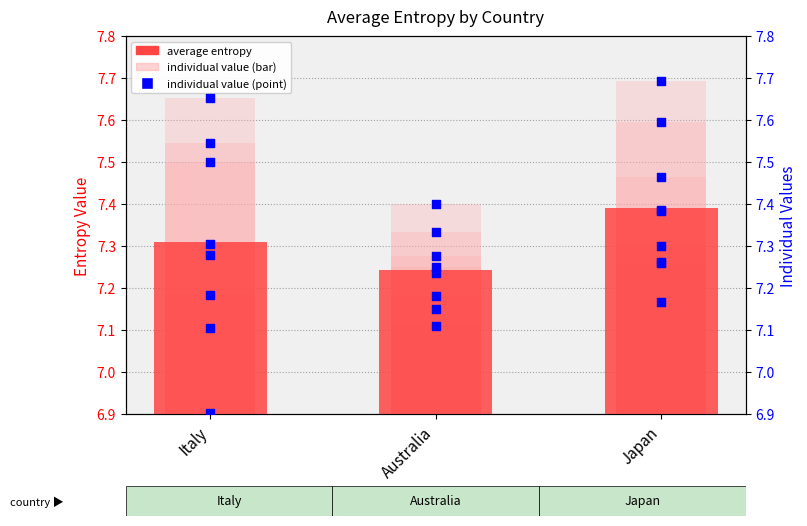

What is the change in value from Italy to Australia?

-0.1